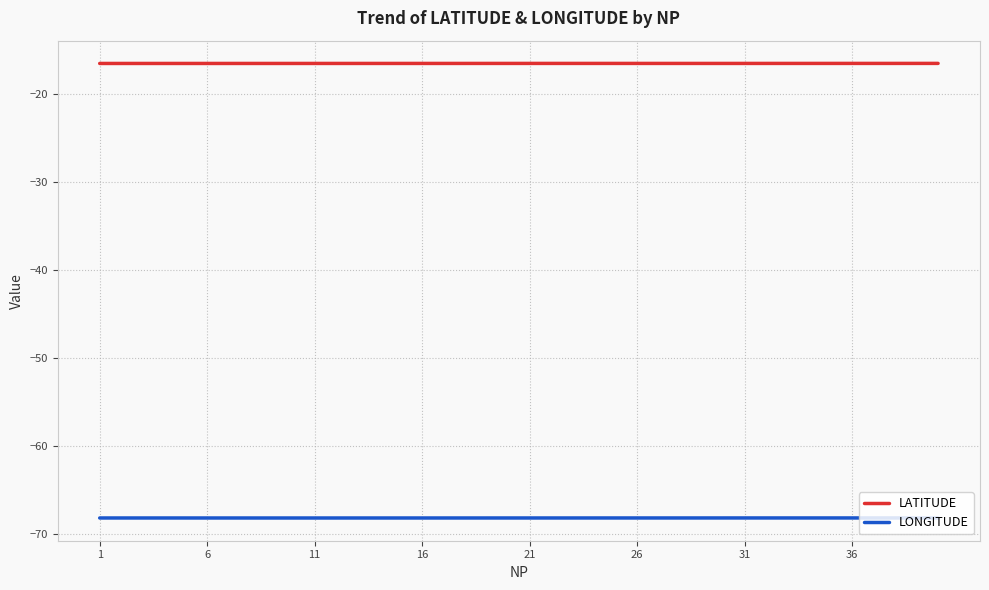

True or false: LATITUDE and LONGITUDE intersect in this chart.

False